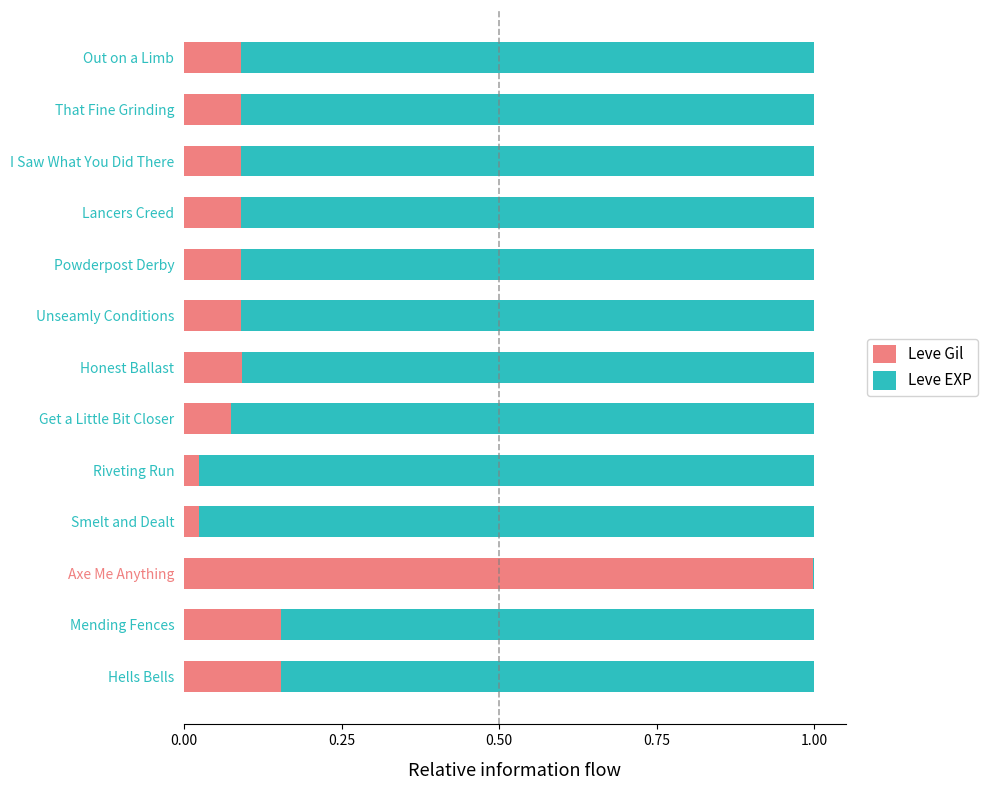

The value of Leve Gil at Mending Fences is 0.1. True or false?

False